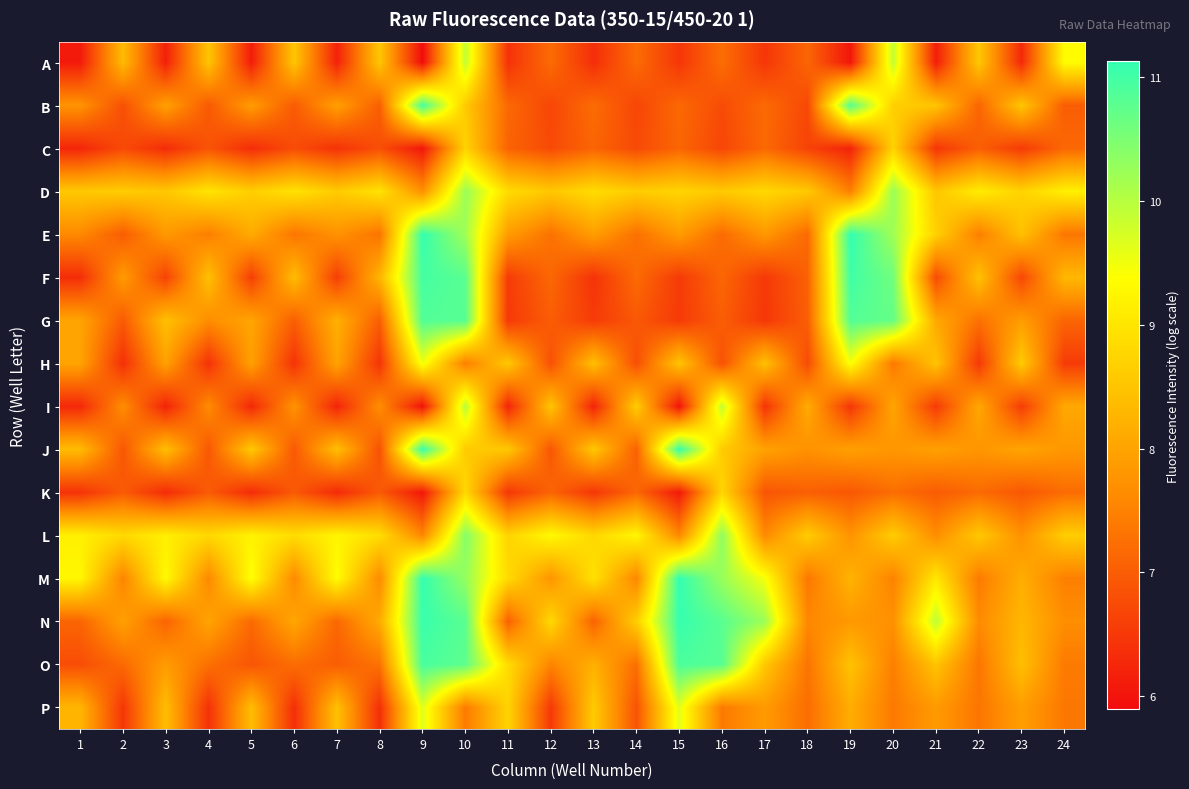

List the series in order of their peak value, lowest first.

C, K, H, P, A, I, D, L, G, O, B, F, J, N, E, M